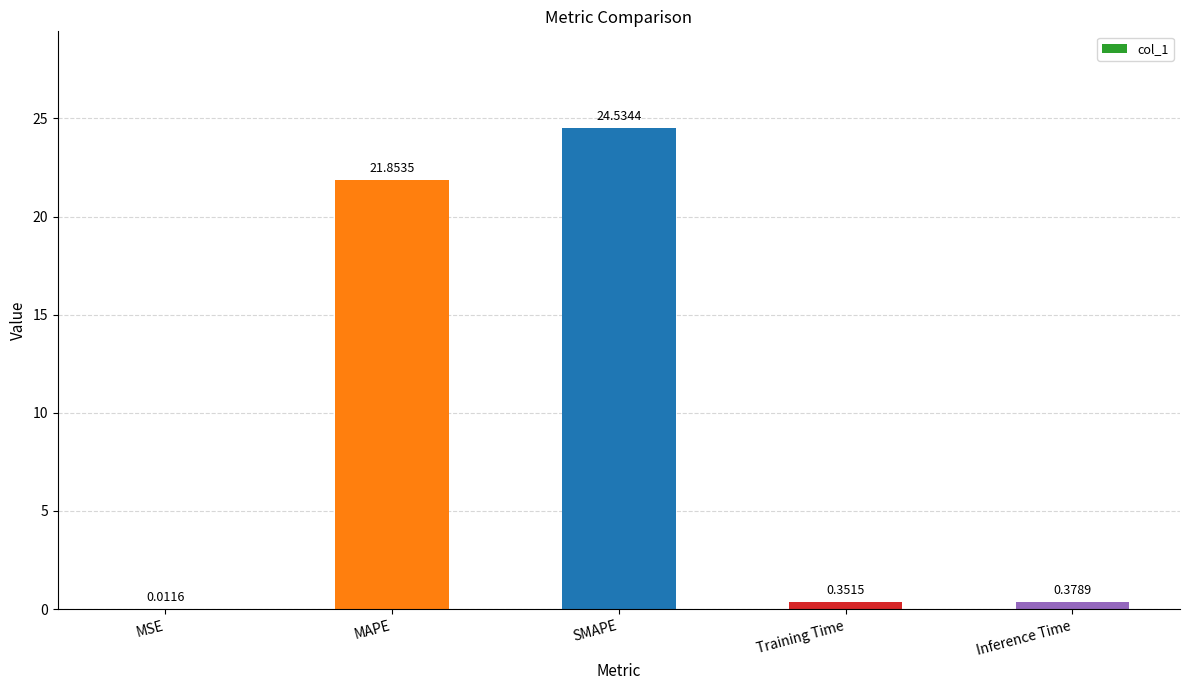

Which category has the highest value across all series?

SMAPE